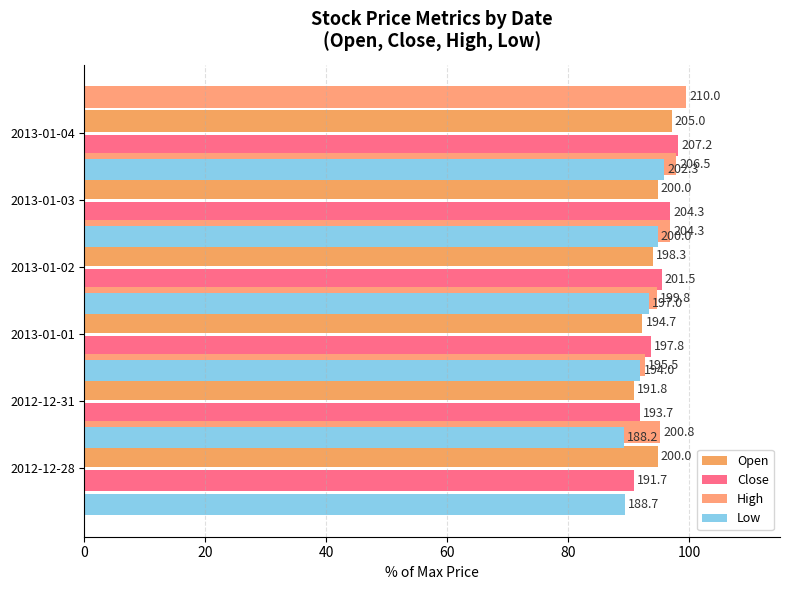

Count the number of data series in this chart.

4